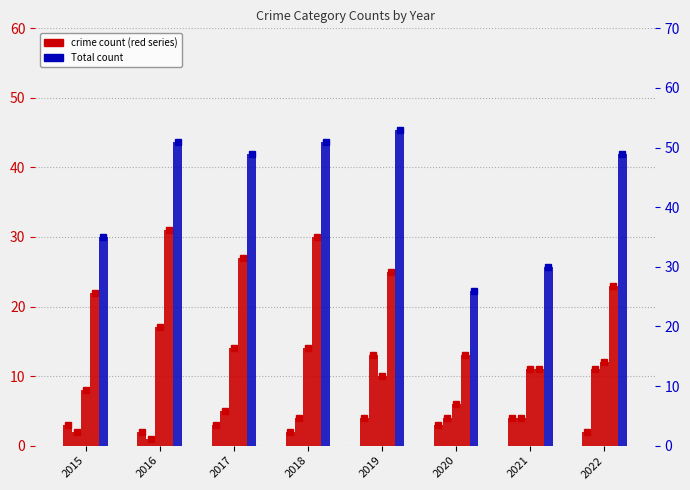

Which has a higher value, 2018 or 2016?

2018